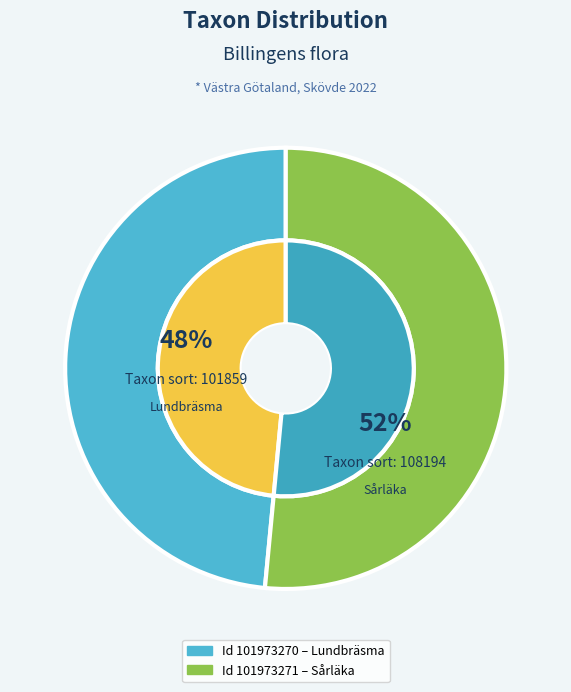

Which category has the biggest portion of the pie?

101973271